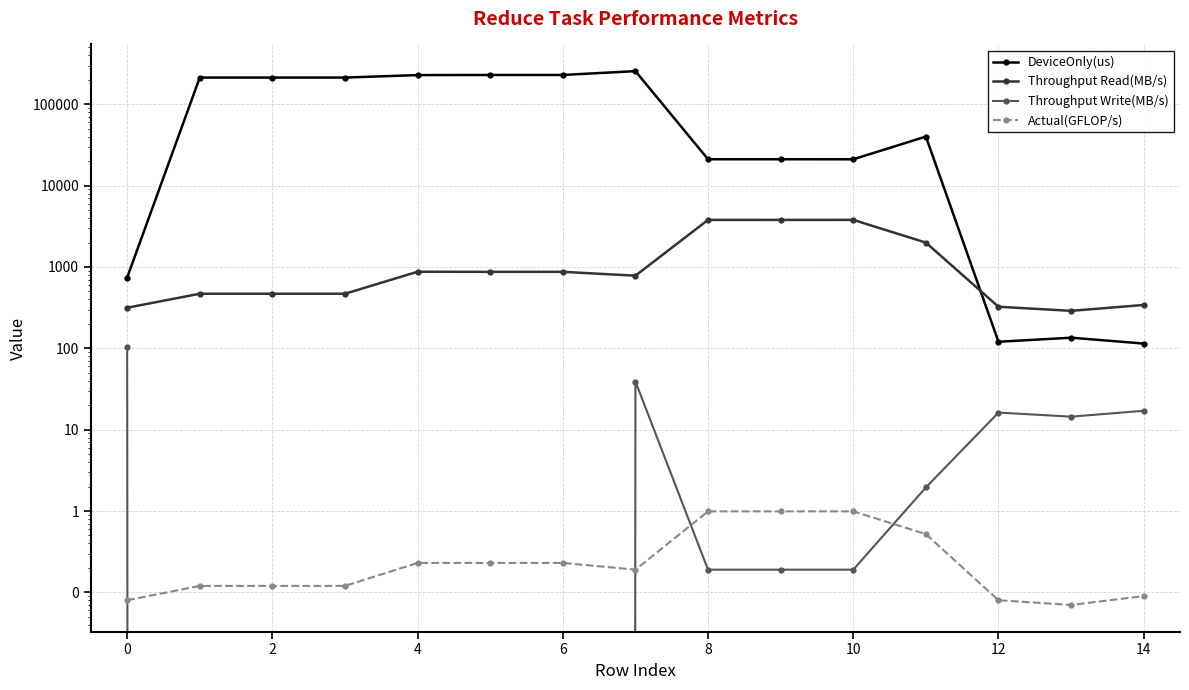

What is the label of the 2nd point from the right?

13